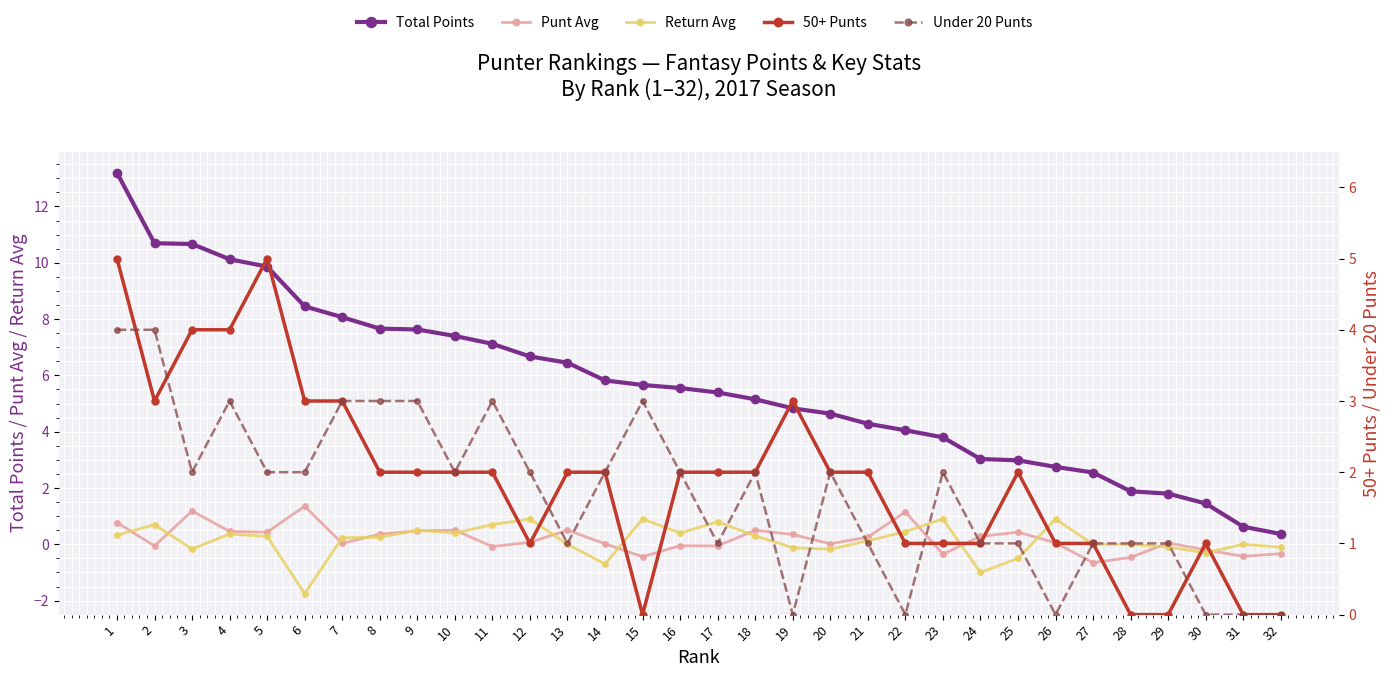

True or false: 50+ Punts has more than 0 points higher than both neighbors.

True